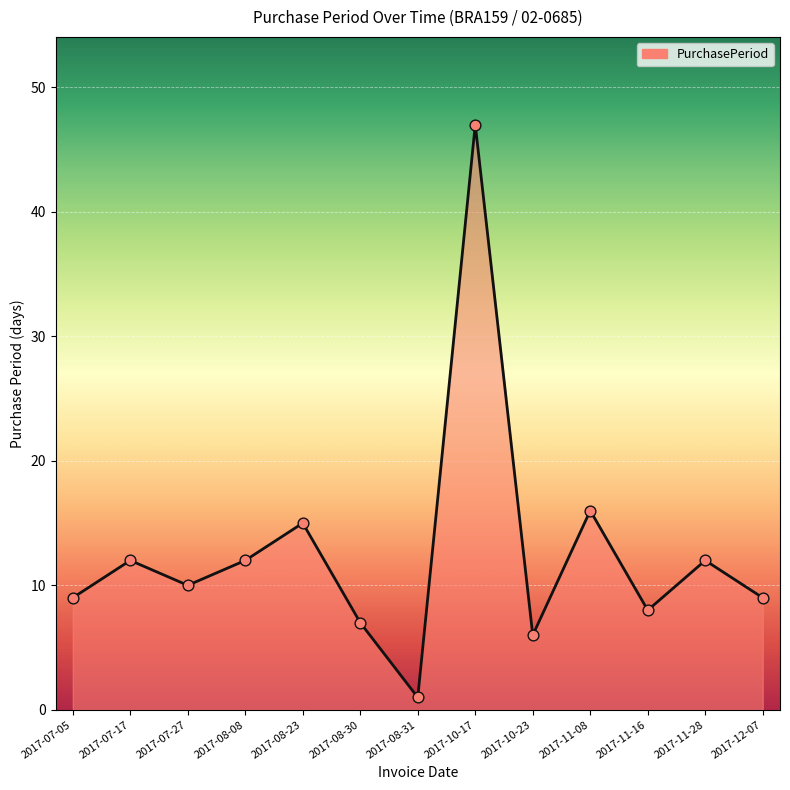

What is the change in value from 2017-11-08 to 2017-11-28?

-4